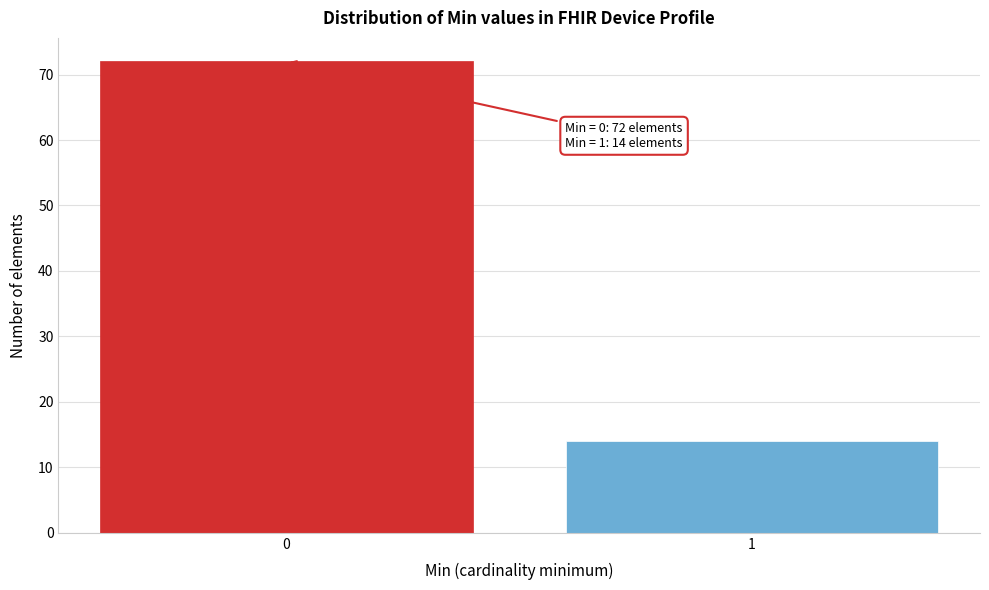

Reading right to left, transcribe all the data shown in this chart.

1=14	0=72